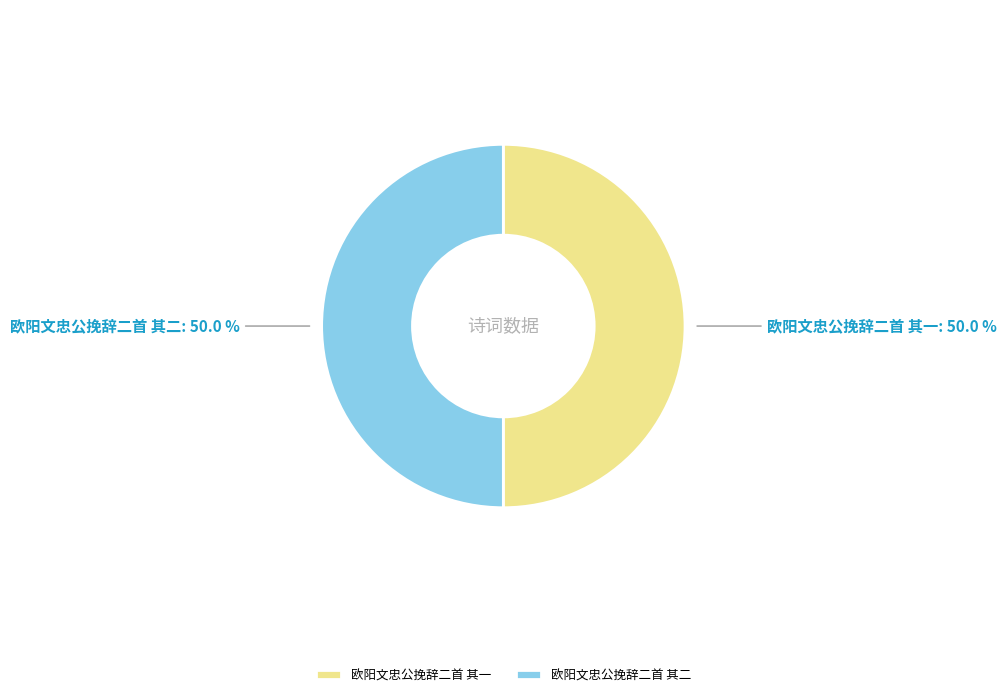

What percentage is NOT represented by 欧阳文忠公挽辞二首 其一?

50.0%